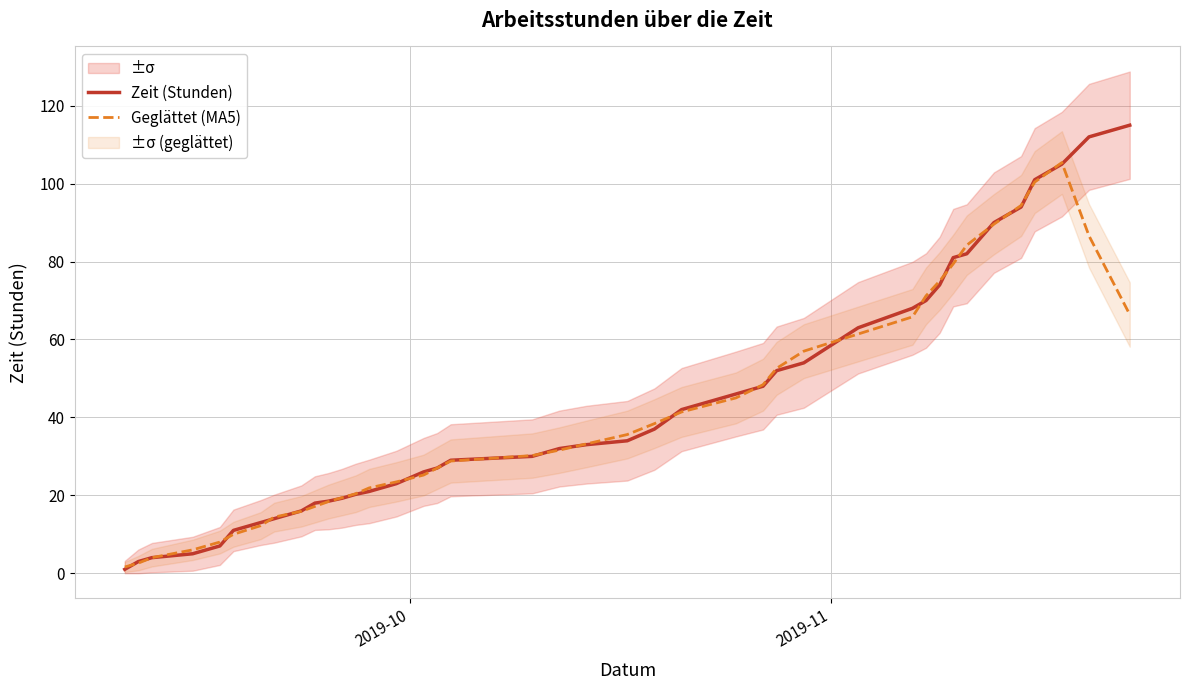

What is the maximum value for Geglättet (MA5)?

105.4